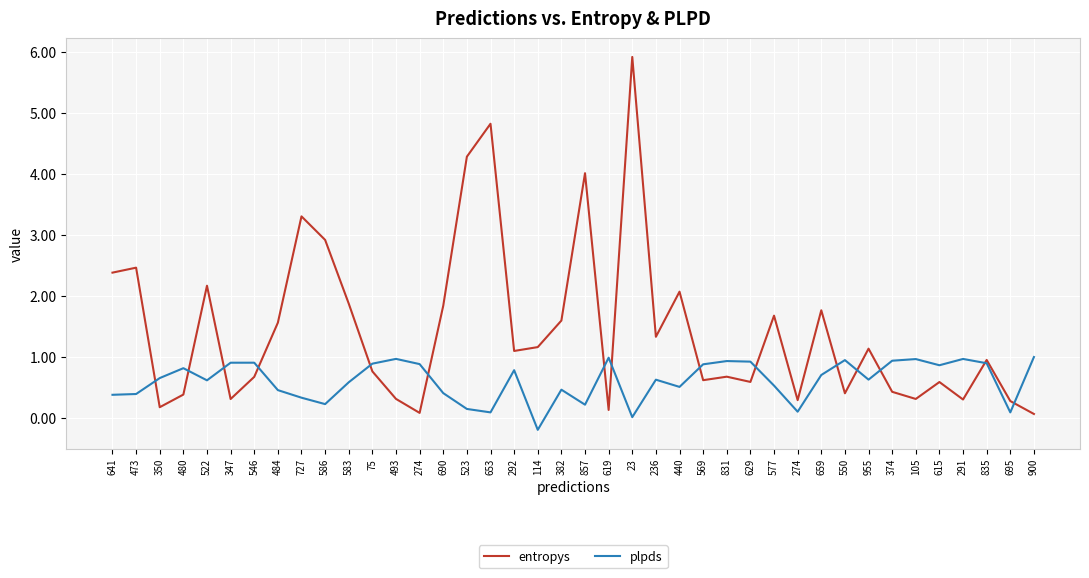

Does the chart display data point markers on the line(s)?

No